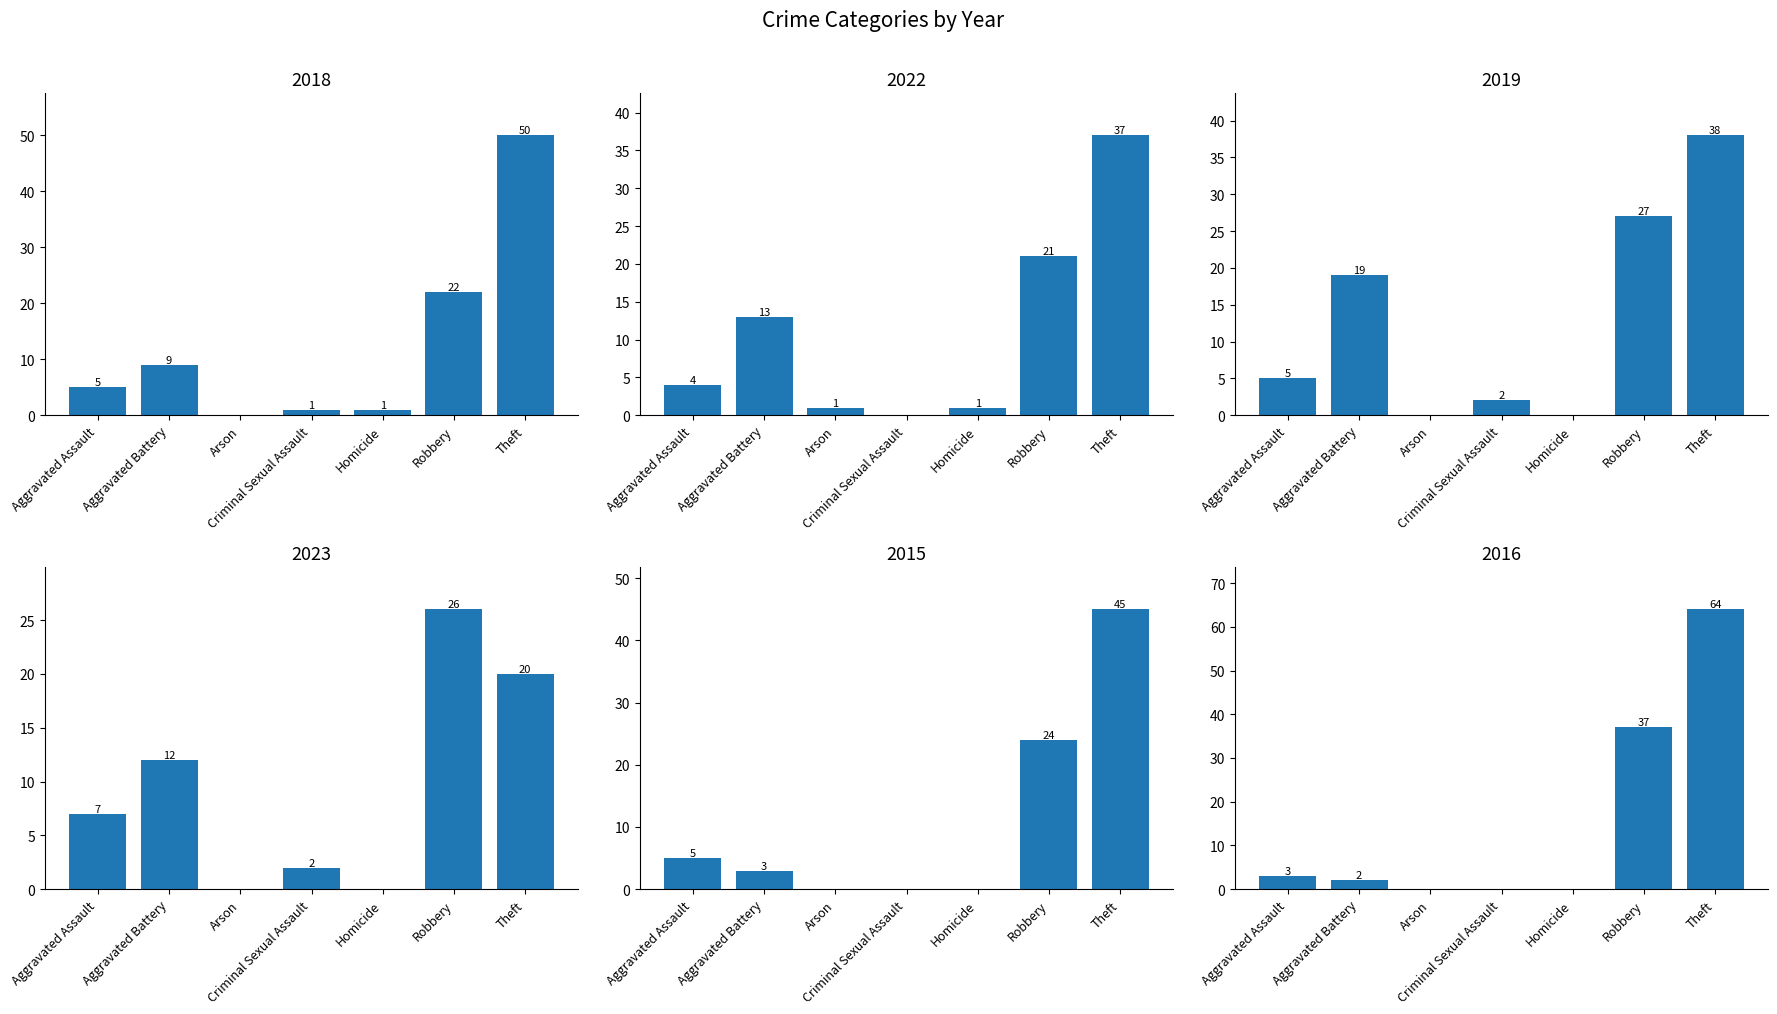

Reading left to right, extract all data points from this chart.

2018: Aggravated Assault=5	Aggravated Battery=9	Arson=0	Criminal Sexual Assault=1	Homicide=1	Robbery=22	Theft=50
2022: Aggravated Assault=4	Aggravated Battery=13	Arson=1	Criminal Sexual Assault=0	Homicide=1	Robbery=21	Theft=37
2019: Aggravated Assault=5	Aggravated Battery=19	Arson=0	Criminal Sexual Assault=2	Homicide=0	Robbery=27	Theft=38
2023: Aggravated Assault=7	Aggravated Battery=12	Arson=0	Criminal Sexual Assault=2	Homicide=0	Robbery=26	Theft=20
2015: Aggravated Assault=5	Aggravated Battery=3	Arson=0	Criminal Sexual Assault=0	Homicide=0	Robbery=24	Theft=45
2016: Aggravated Assault=3	Aggravated Battery=2	Arson=0	Criminal Sexual Assault=0	Homicide=0	Robbery=37	Theft=64